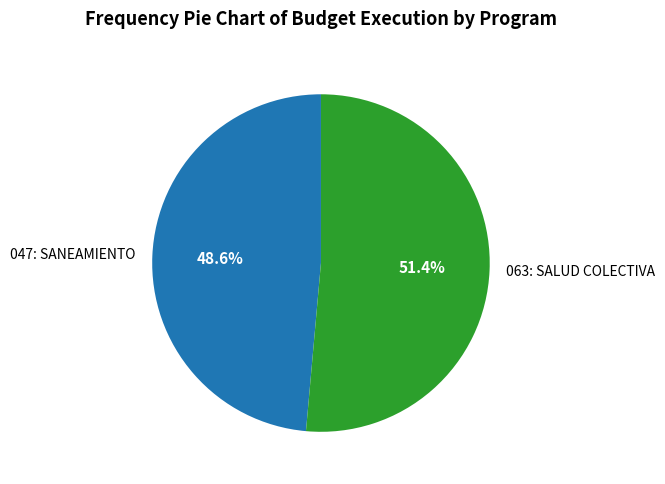

True or false: 063: SALUD COLECTIVA accounts for 61% of the total.

False